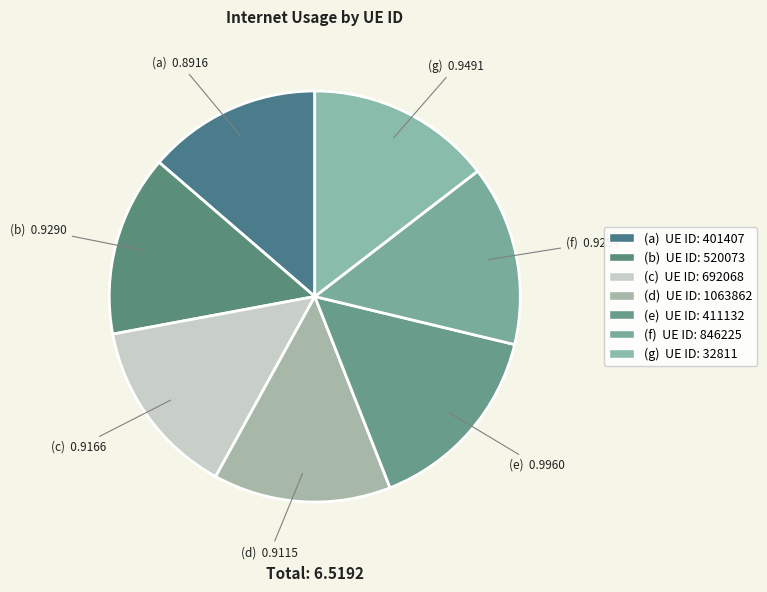

Rank the categories by value from highest to lowest.

411132, 32811, 520073, 846225, 692068, 1063862, 401407